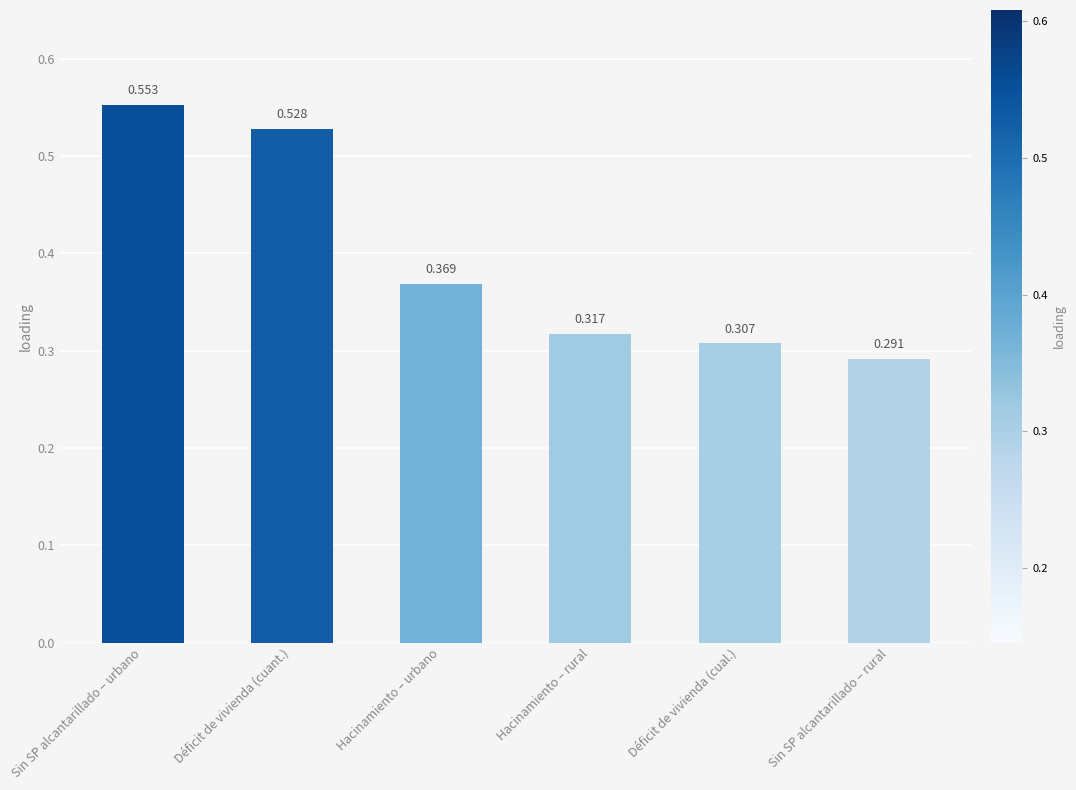

What is the label of the 3rd bar from the right?

Hacinamiento – rural